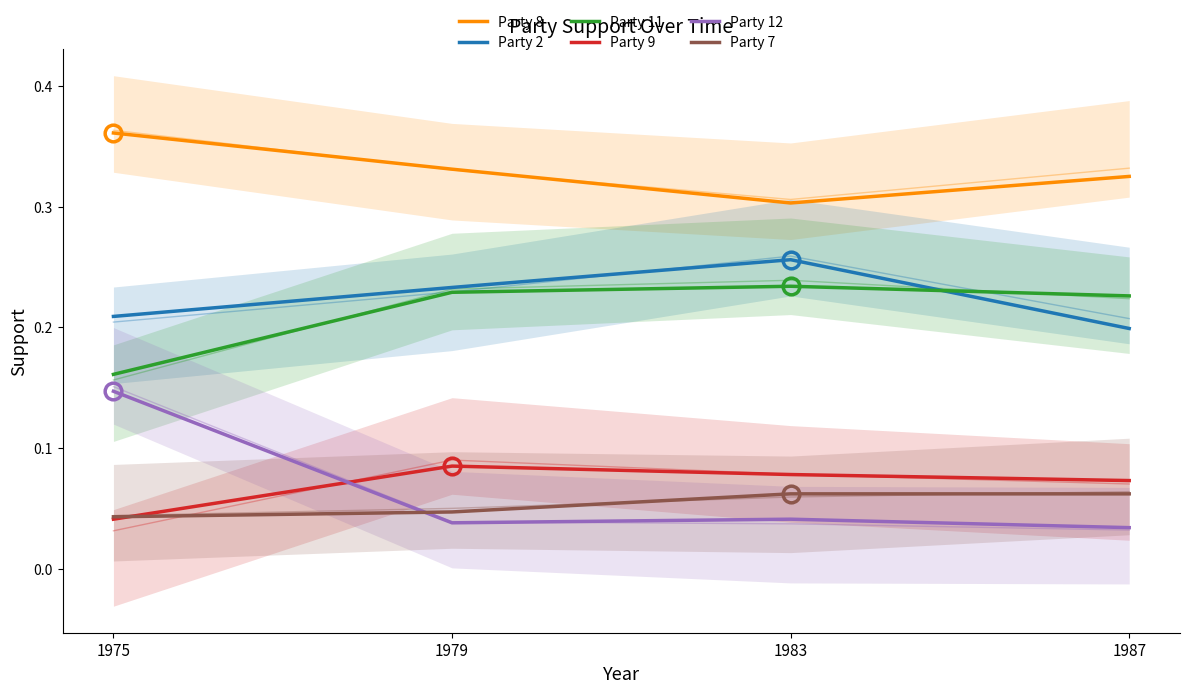

Which series has the largest range (max minus min)?

Party 12